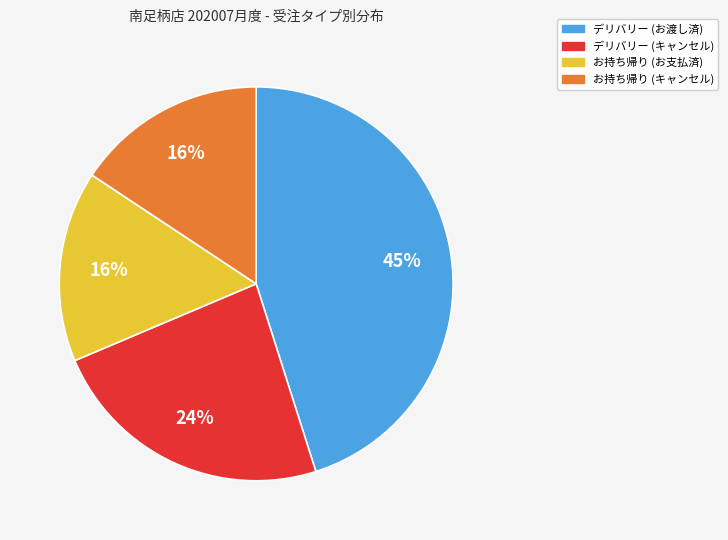

Is there any slice that represents more than half of the pie?

No